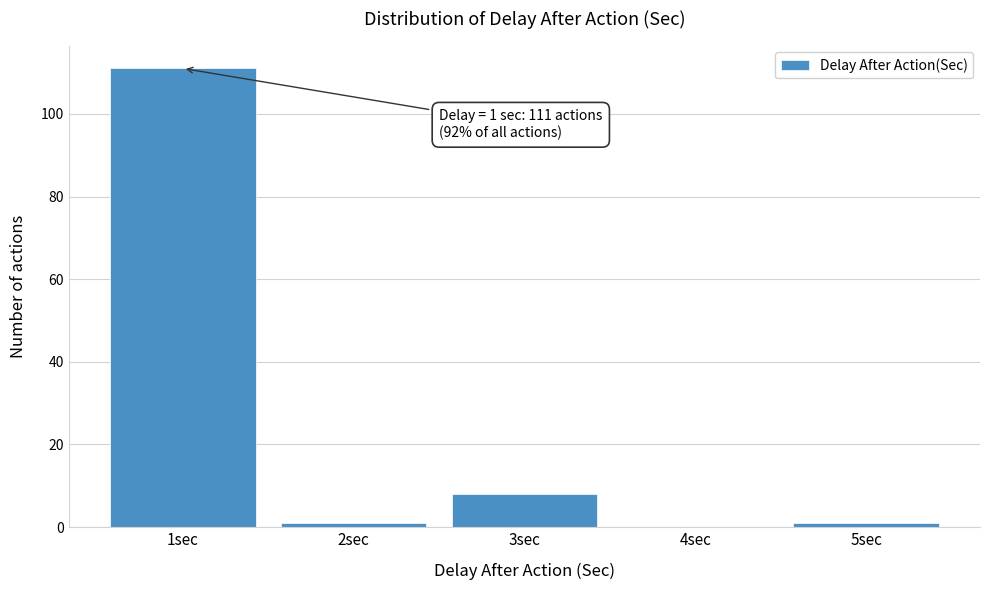

Reading left to right, what are all the values shown in this chart?

1sec=111	2sec=1	3sec=8	4sec=0	5sec=1